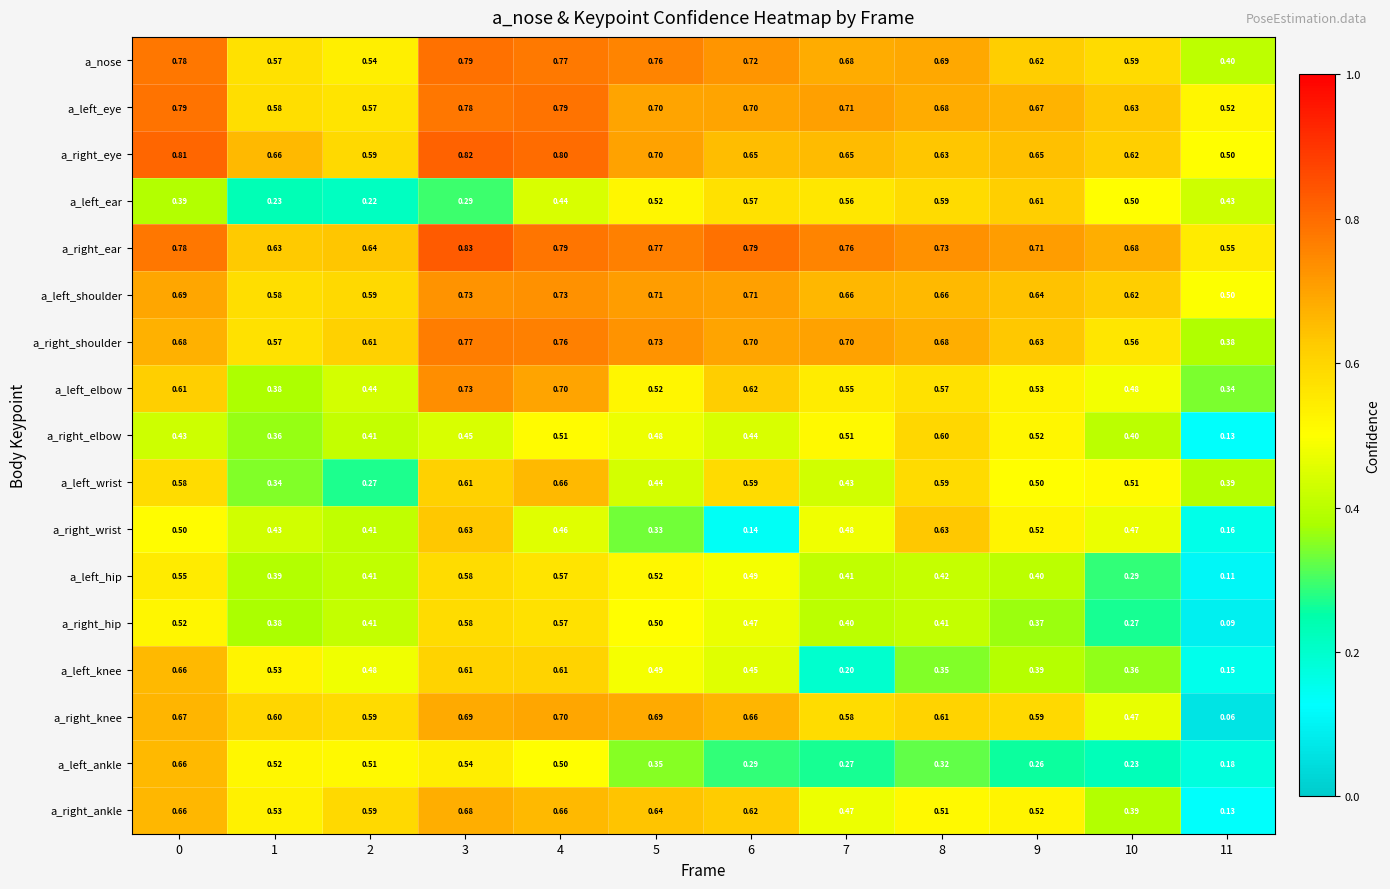

Which series has the widest spread of values?

a_right_knee